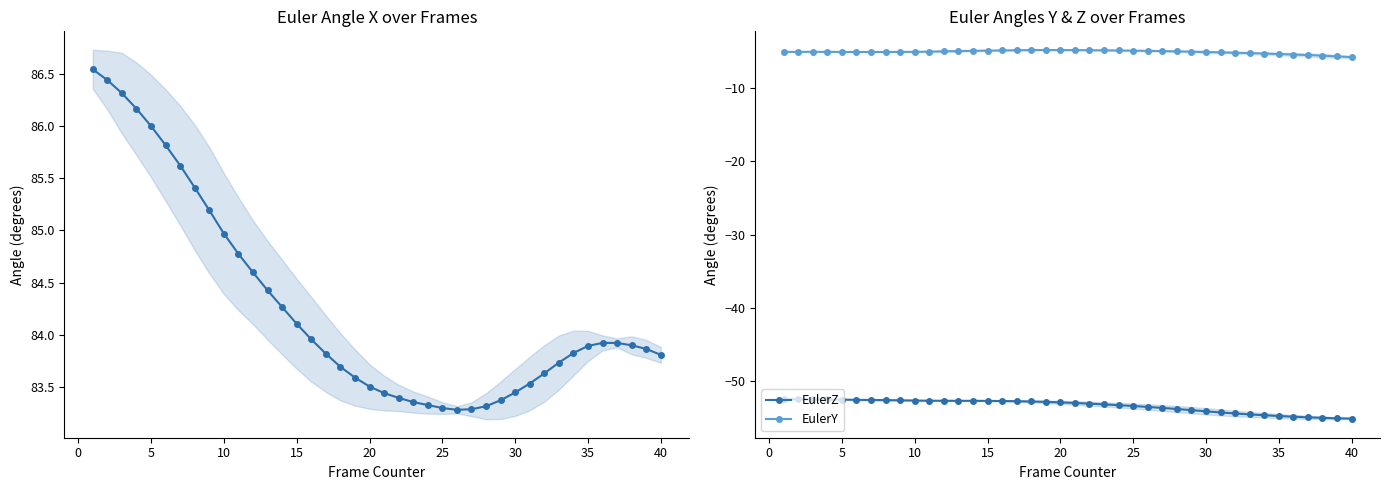

Is it true that EulerZ equals -86.5 at 40?

False